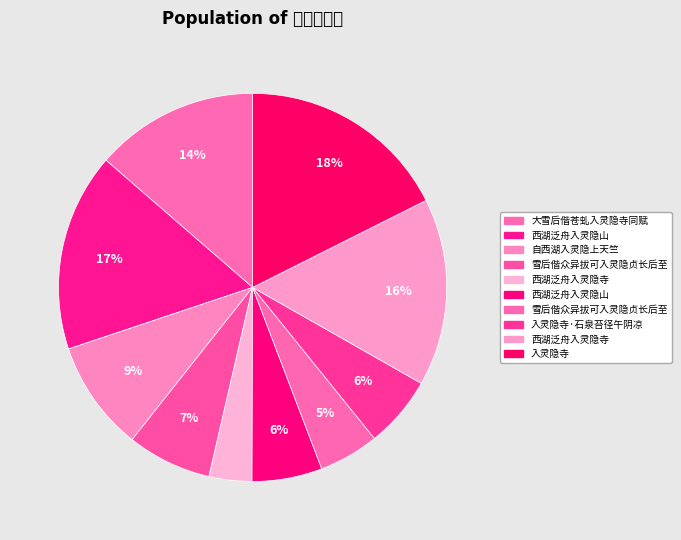

Is there any slice that represents more than half of the pie?

No